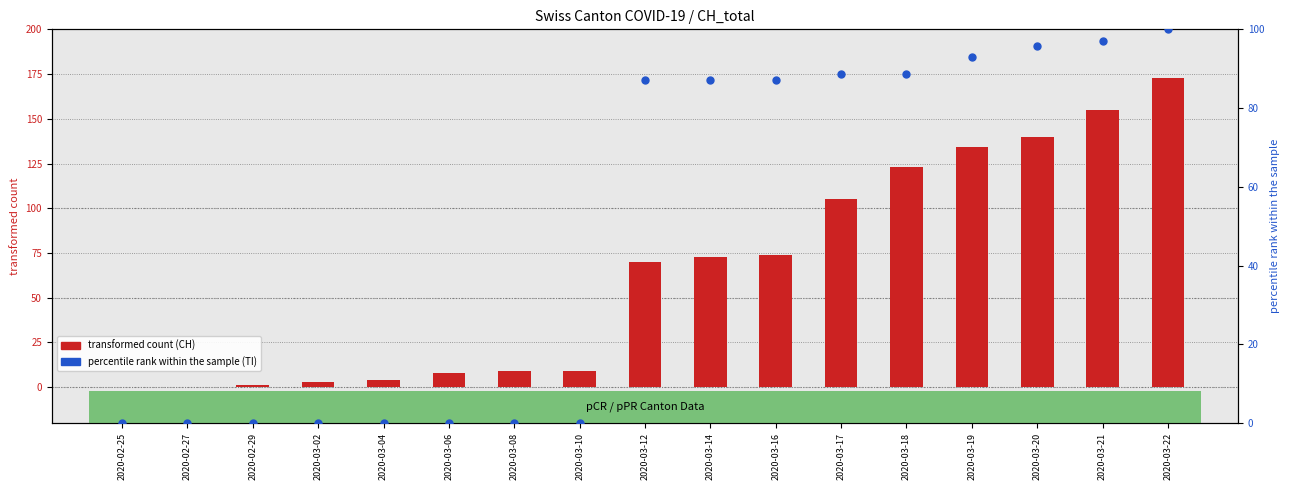

Which series contains the highest Y value?

CH (total cases)